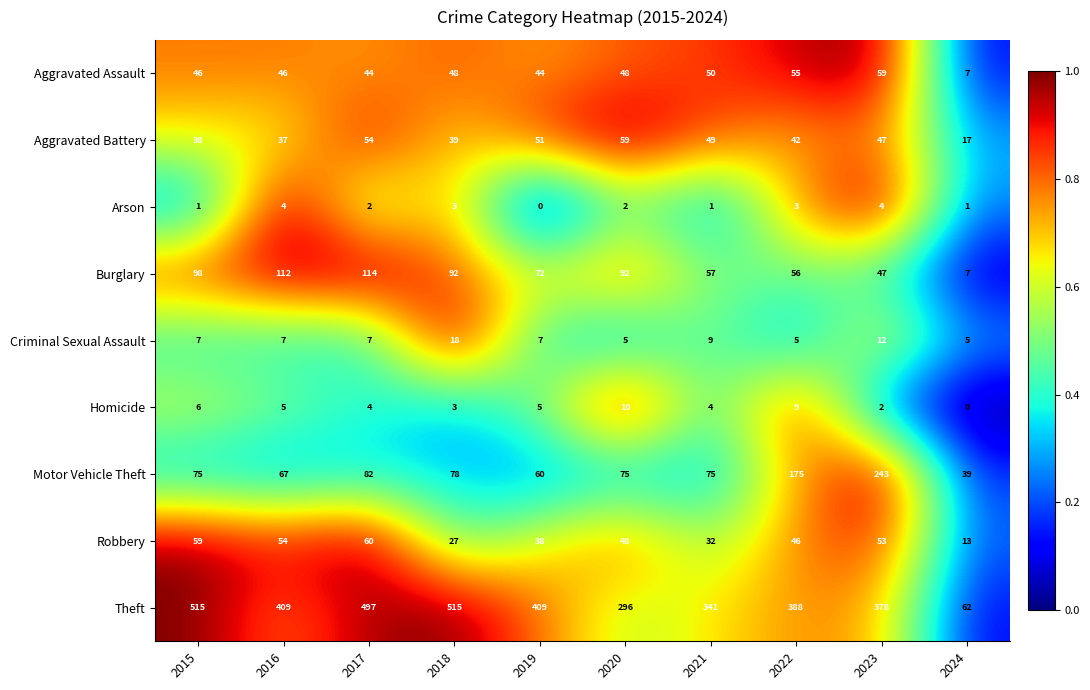

True or false: Robbery has a value of 10 at 2021.

False